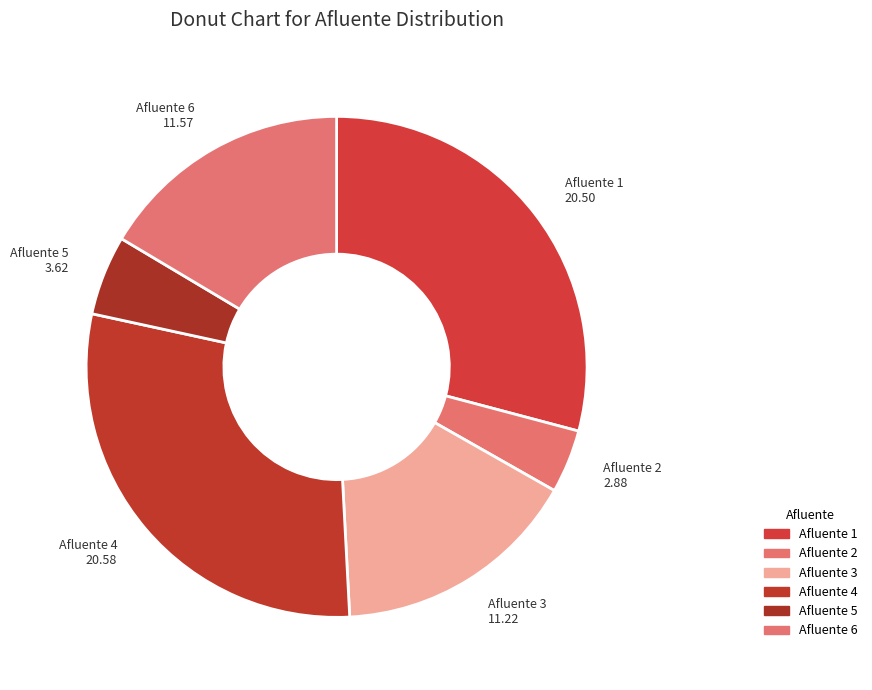

Is Afluente 2 the majority of the pie?

No